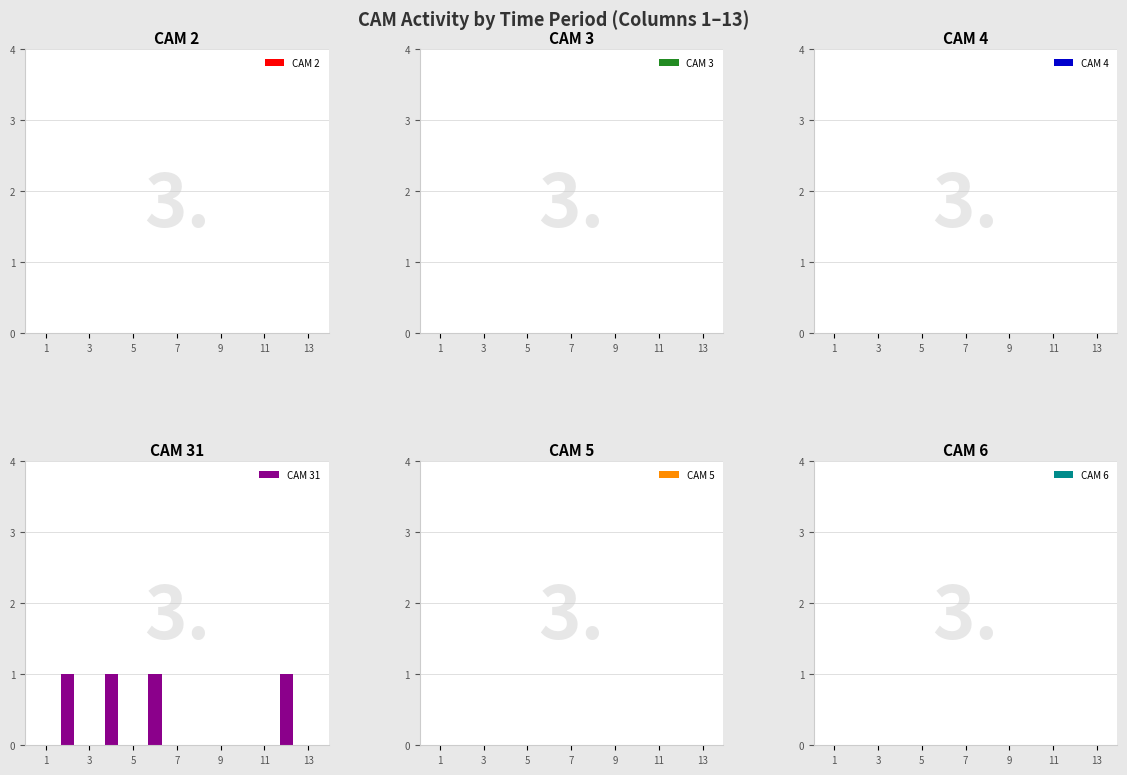

What is the sum of all values?

4